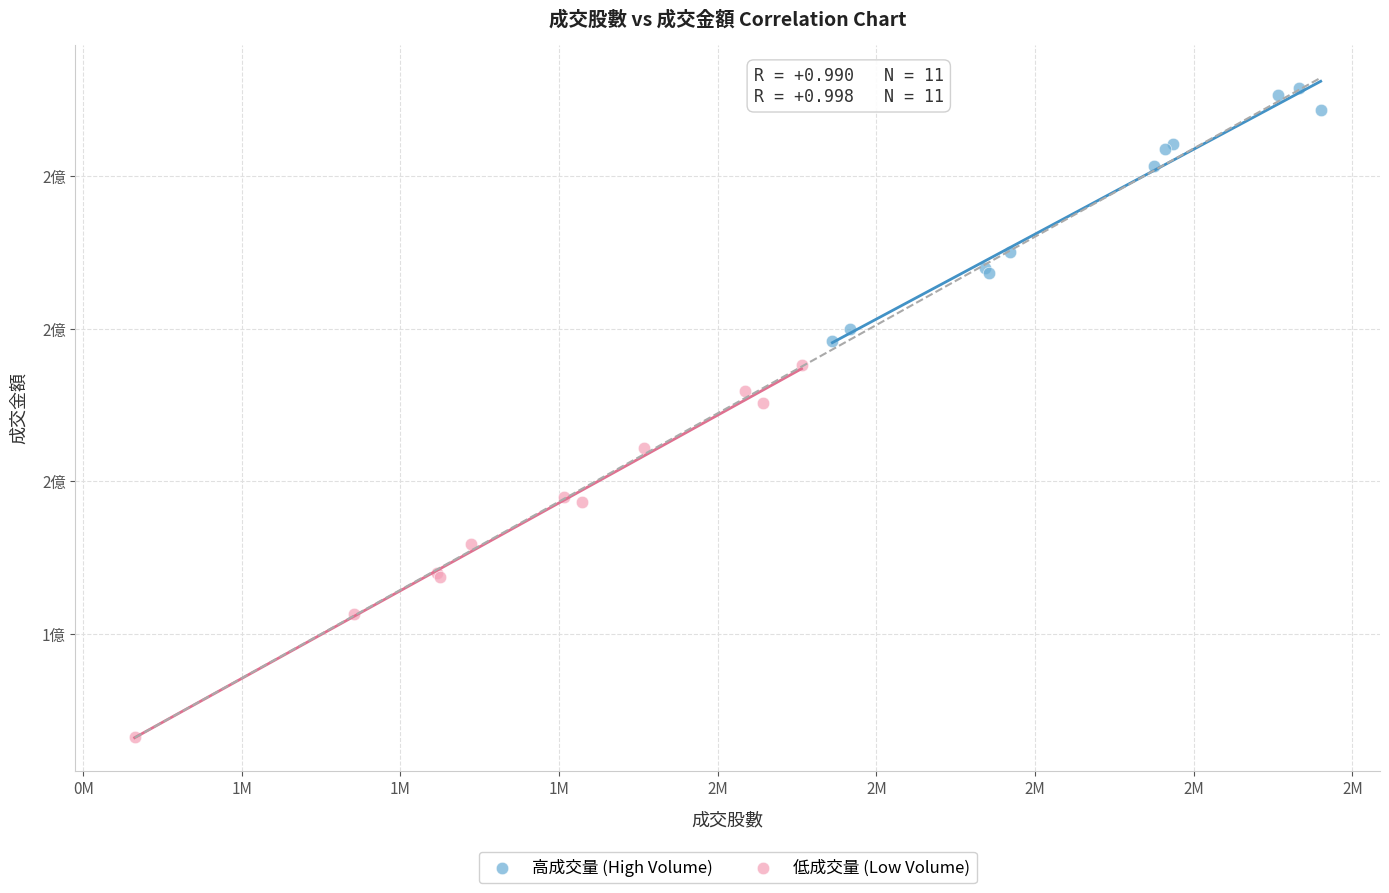

Which series has the largest Y range (max minus min)?

低成交量 (Low Volume)